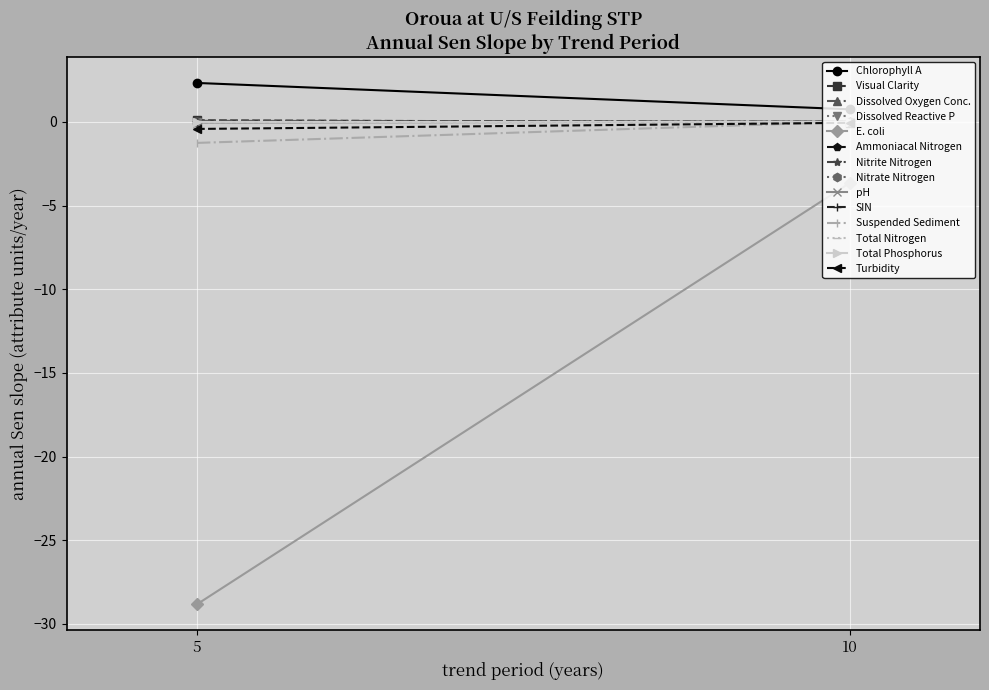

What is the label of the 29th point from the right?

5